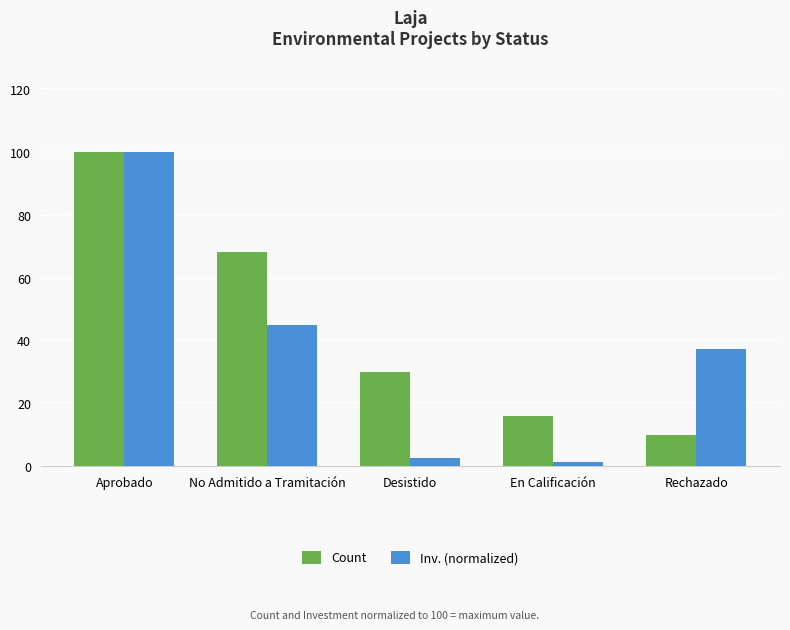

How many bars are there in each group?

2